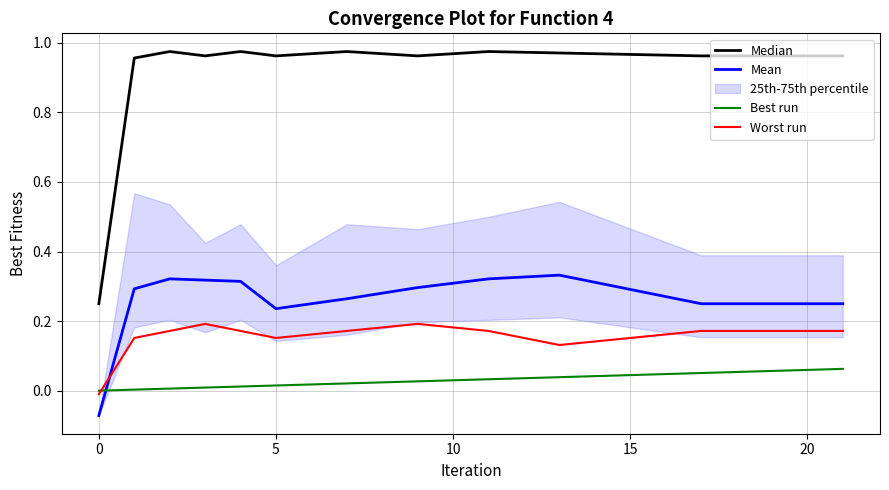

In Worst run, how many points are higher than both neighbors (excluding endpoints)?

2